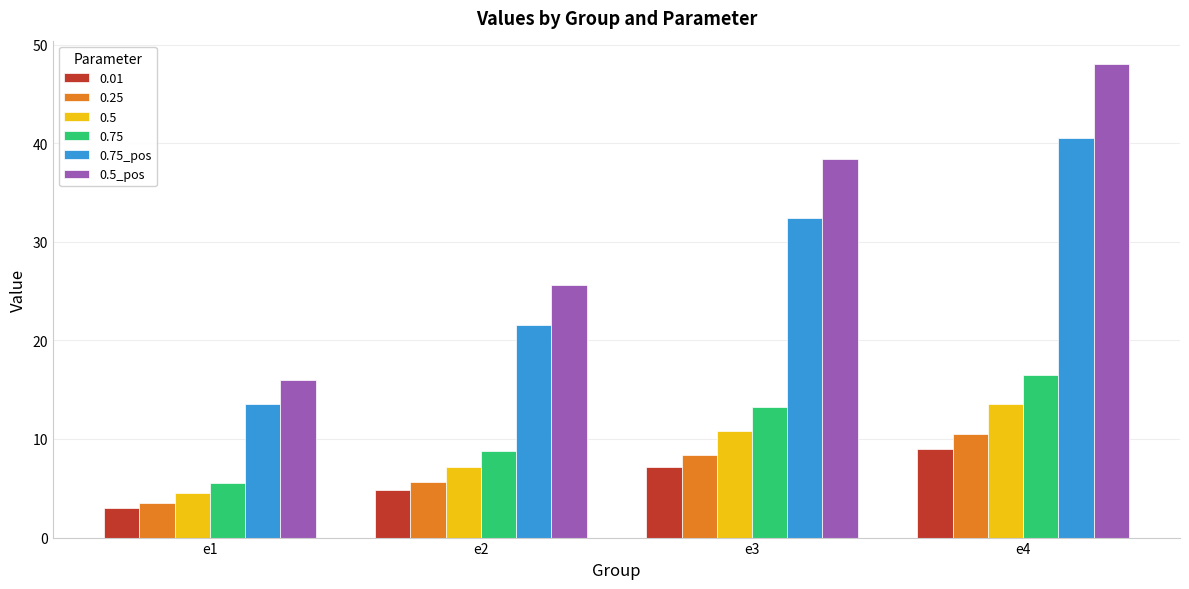

List the labels in order of 0.75_pos value, largest first.

e4, e3, e2, e1